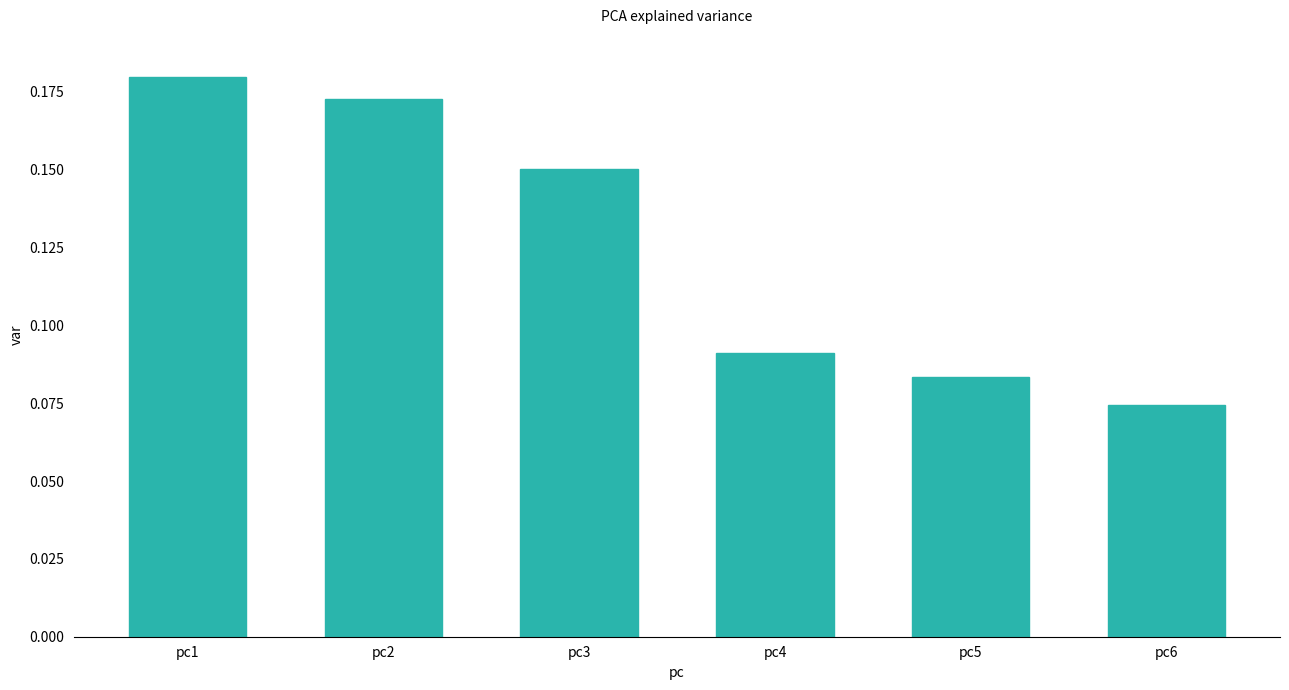

Are the bars horizontal?

No